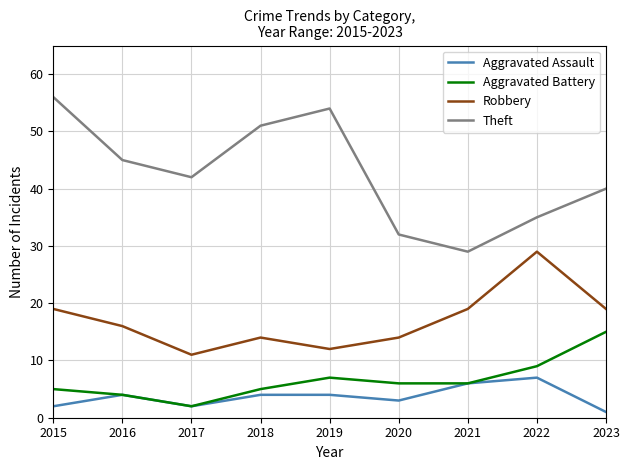

True or false: Robbery and Theft intersect in this chart.

False